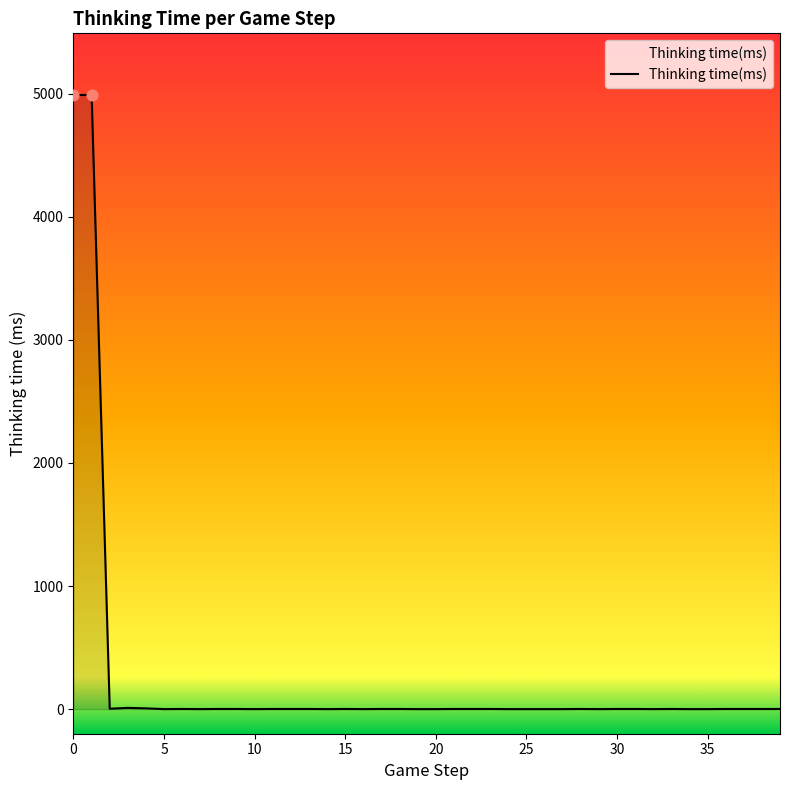

What is the greatest value displayed?

4990